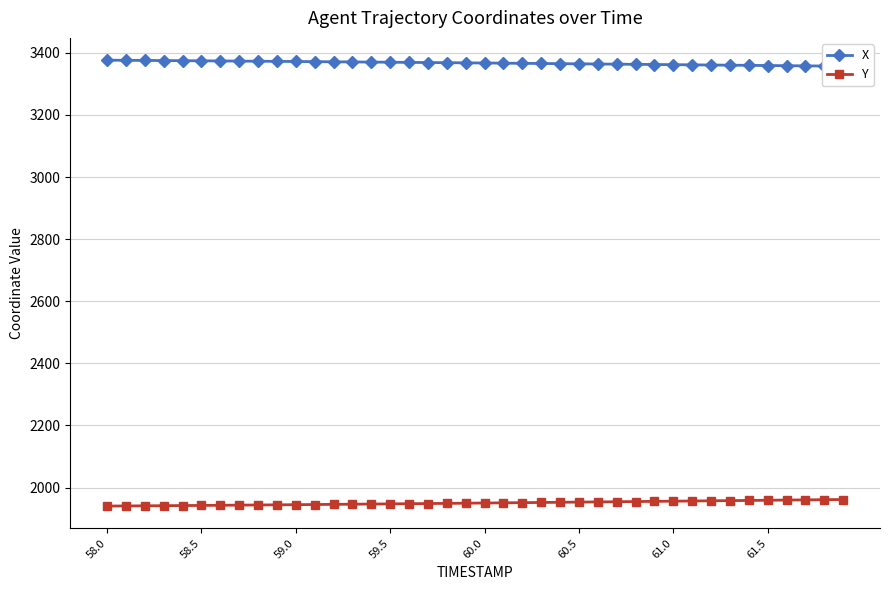

True or false: Y has a value of 1959.1 at 61.5.

True